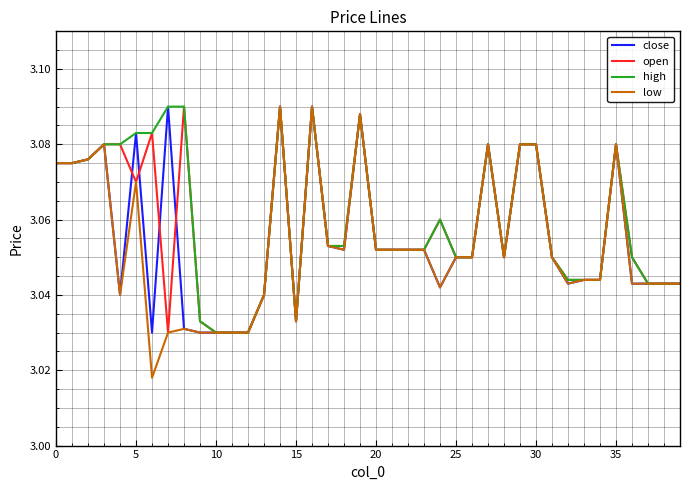

Which series has the largest range (max minus min)?

low